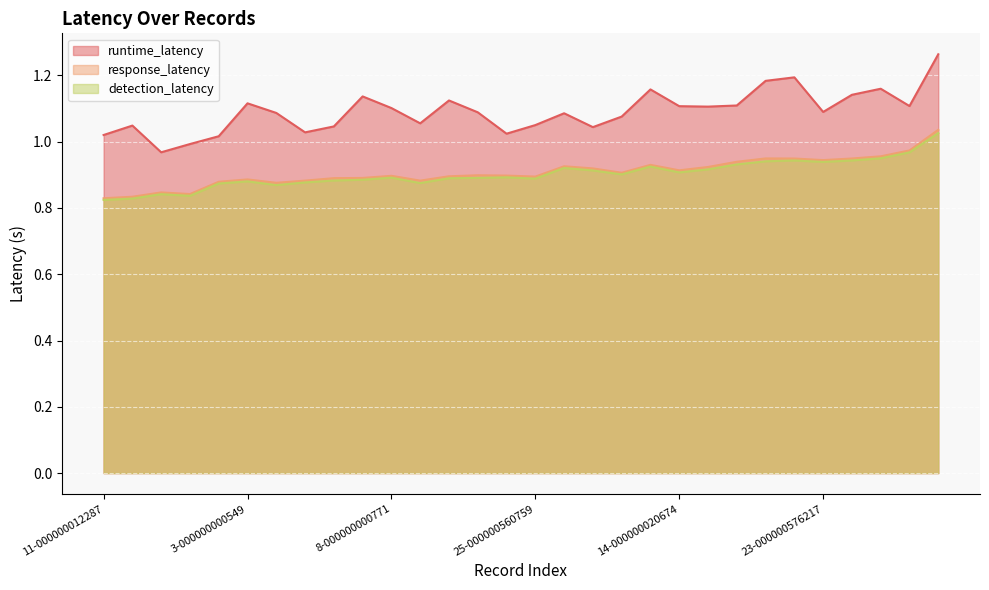

True or false: response_latency and detection_latency intersect in this chart.

False